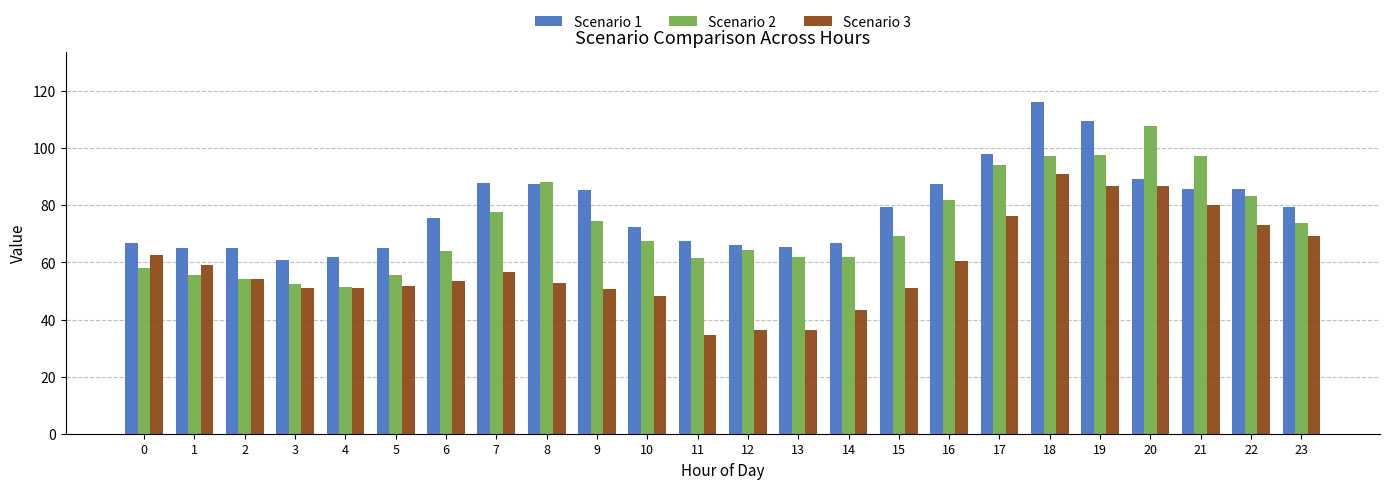

Count the number of data series in this chart.

3